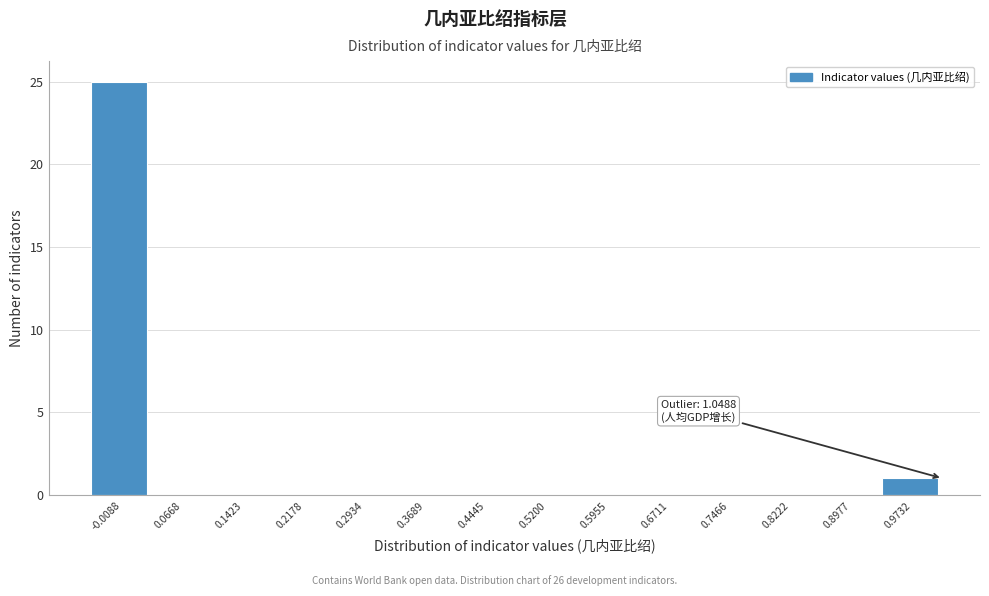

Reading left to right, what are all the values shown in this chart?

-0.0088=25	0.0668=0	0.1423=0	0.2178=0	0.2934=0	0.3689=0	0.4445=0	0.5200=0	0.5955=0	0.6711=0	0.7466=0	0.8222=0	0.8977=0	0.9732=1